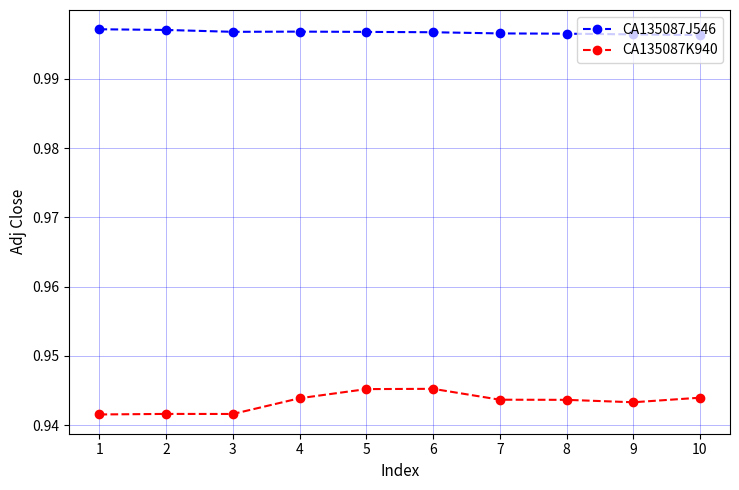

What is the sum of all CA135087K940 values?

9.4